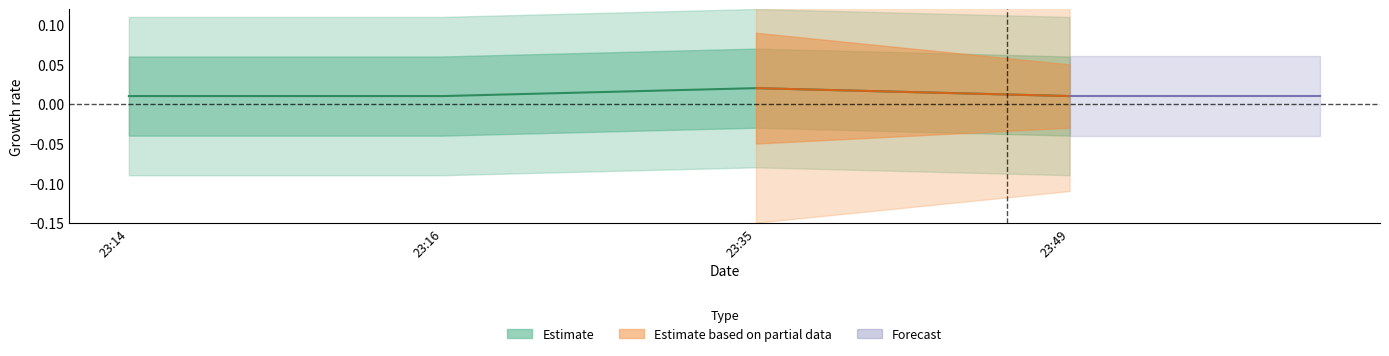

At which category does the chart reach its peak across all series?

23:35